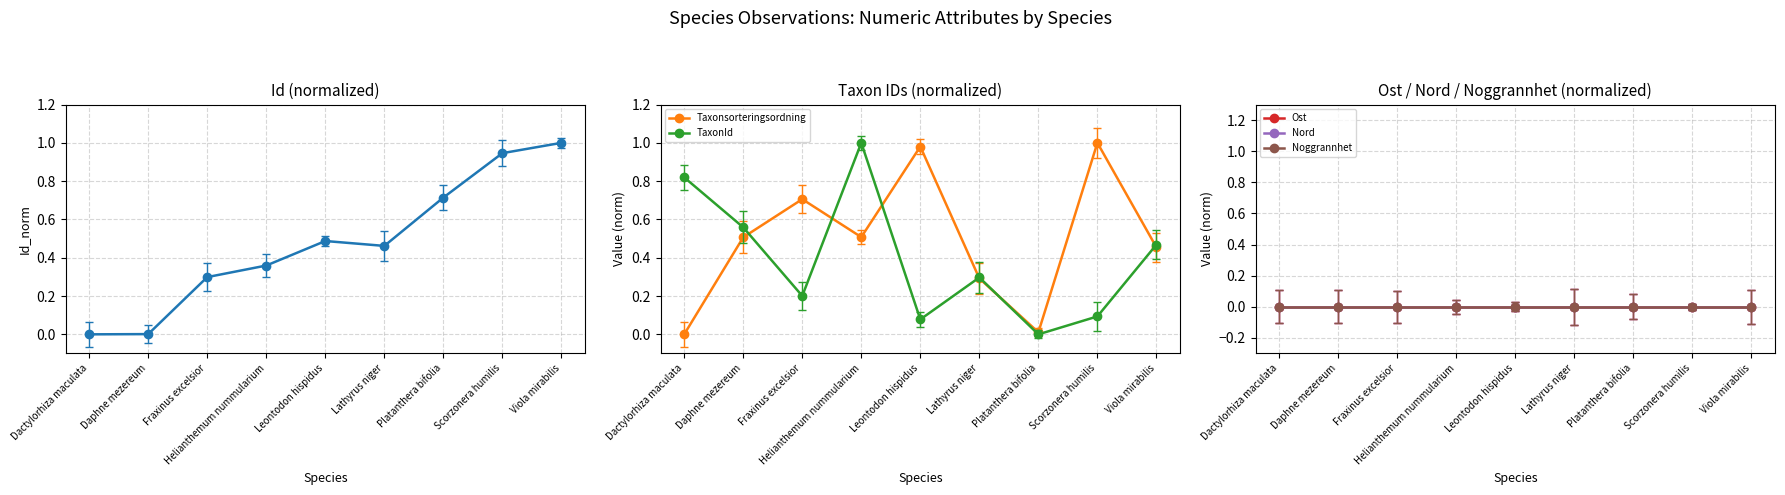

Count the number of categories in the chart.

9